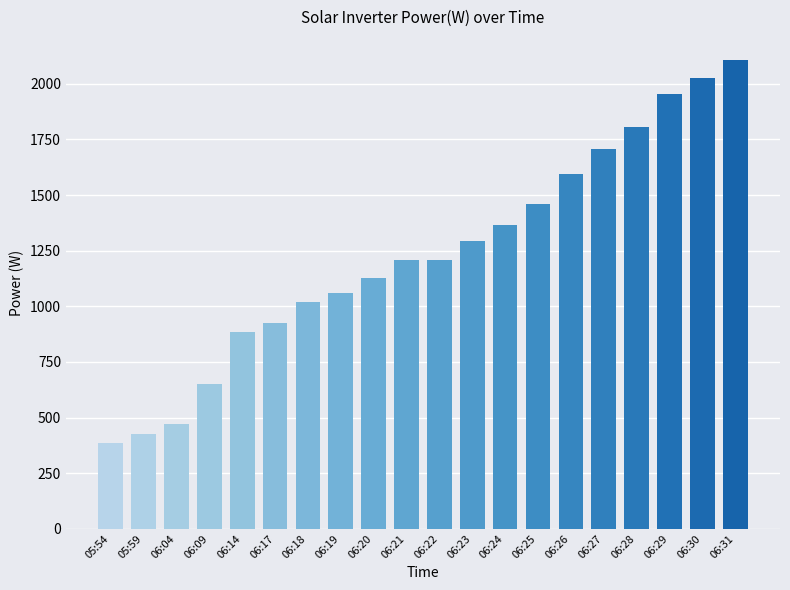

Is it true that the value at 05:54 is 114?

False